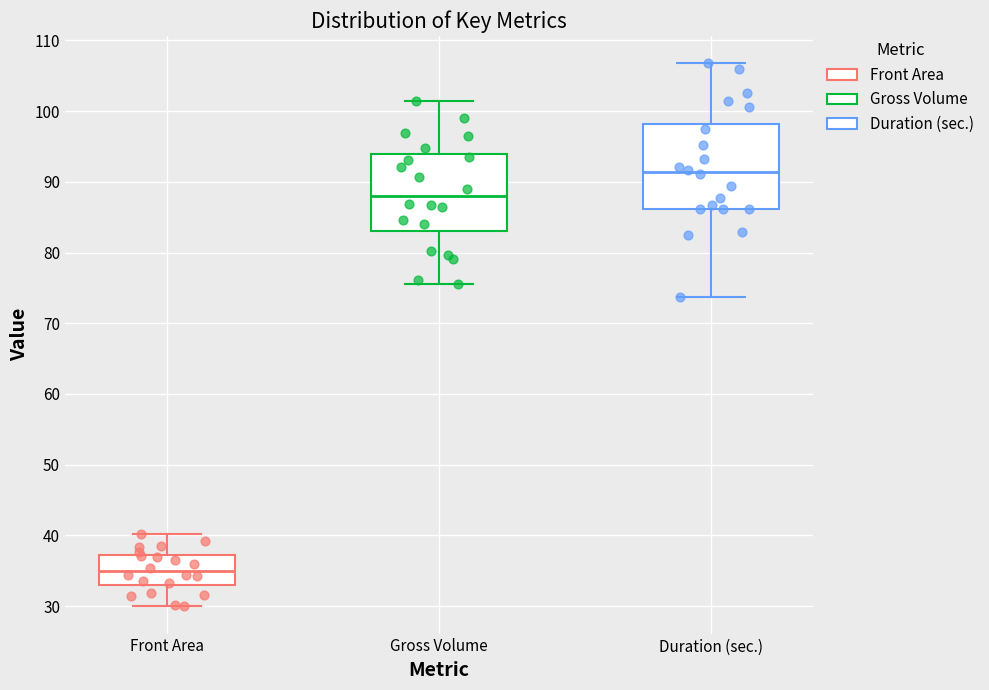

Which box is the tallest, from its lower edge to its upper edge?

Duration (sec.)